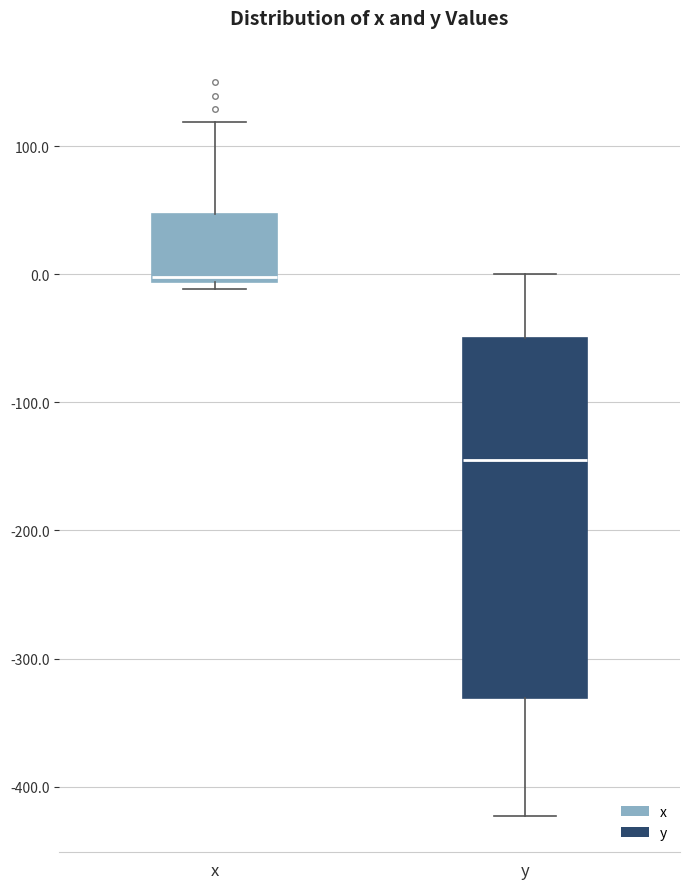

Where does the upper whisker of the box for x end on the y-axis? The values are not printed on the chart, so give them approximately, as read against the axis.

120